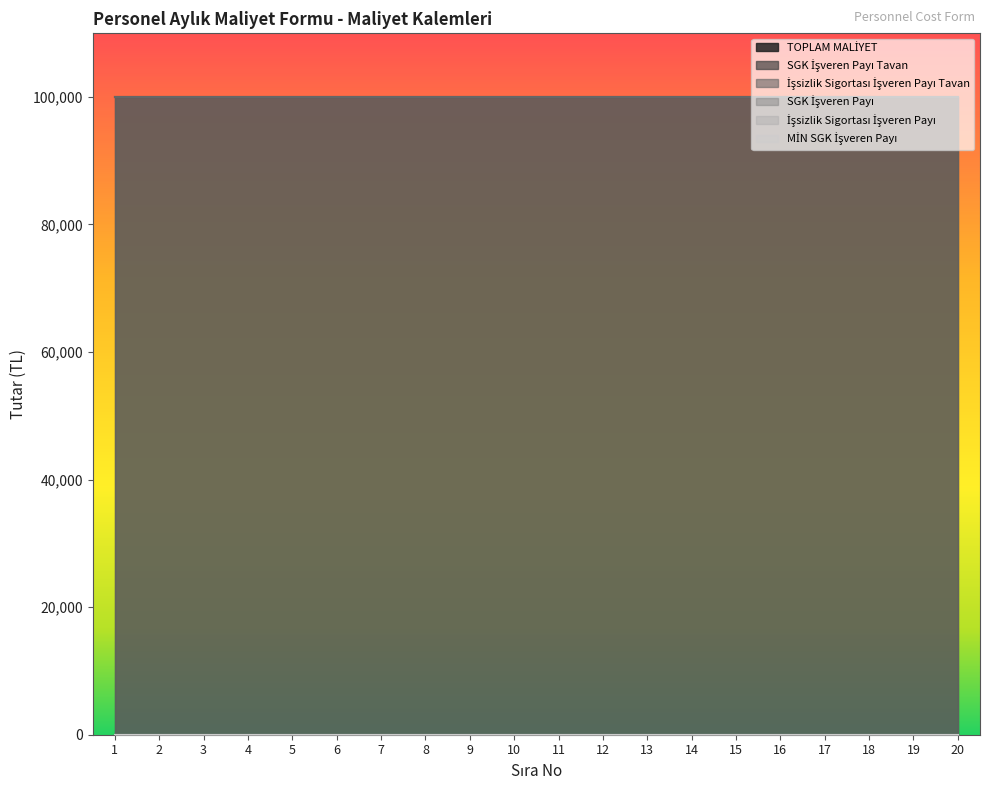

True or false: İşsizlik Sigortası İşveren Payı and İşsizlik Sigortası İşveren Payı Tavan intersect in this chart.

False